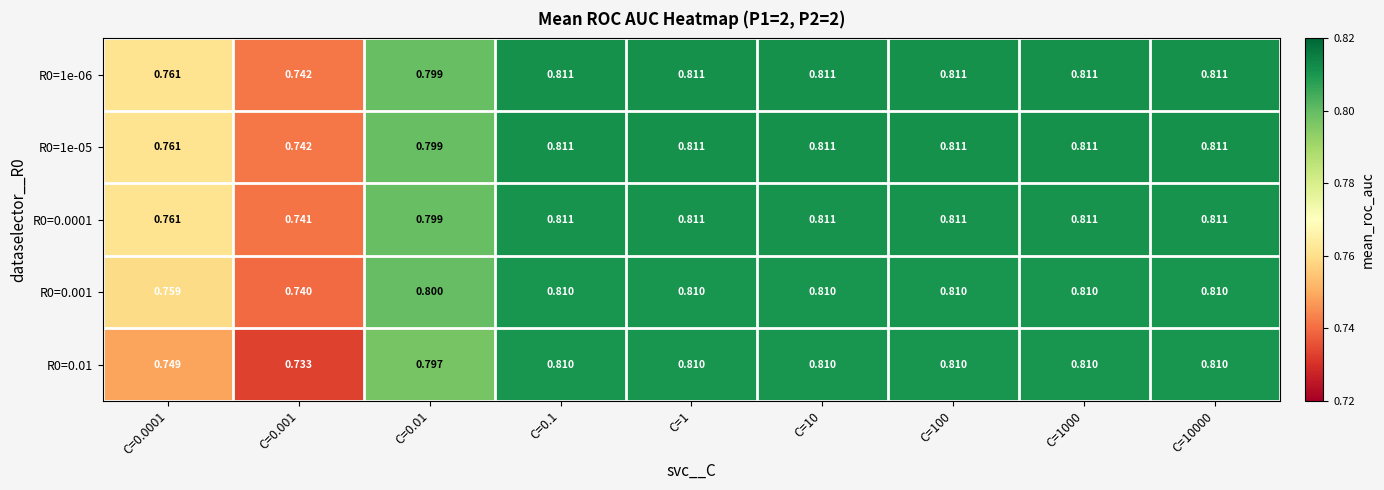

How many data points does each series have?

9